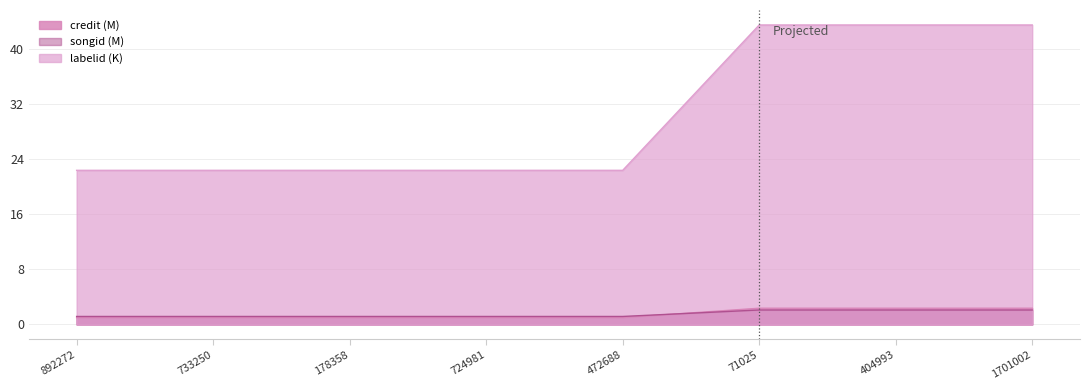

What are all the series names shown in the legend?

credit, songid, labelid